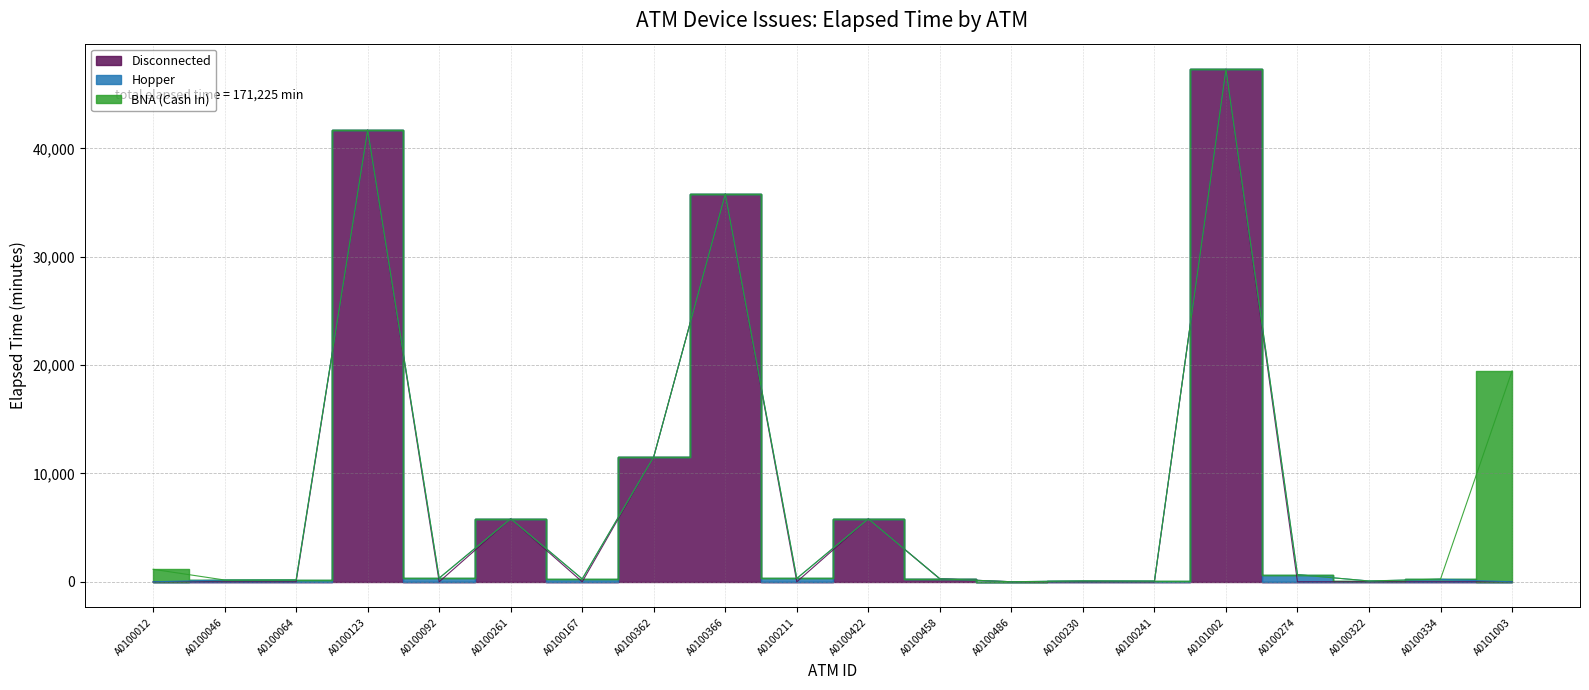

Reading right to left, list all the values displayed in this chart.

Disconnected: 0	0	0	0	47300	0	0	5	275	5805	0	35790	11540	0	5815	0	41690	0	0	0
Hopper: 0	230	75	660	0	65	85	0	0	0	310	0	0	265	0	340	0	175	165	0
BNA (Cash In): 19460	20	0	0	0	0	0	0	0	0	0	0	0	0	0	0	0	0	0	1155